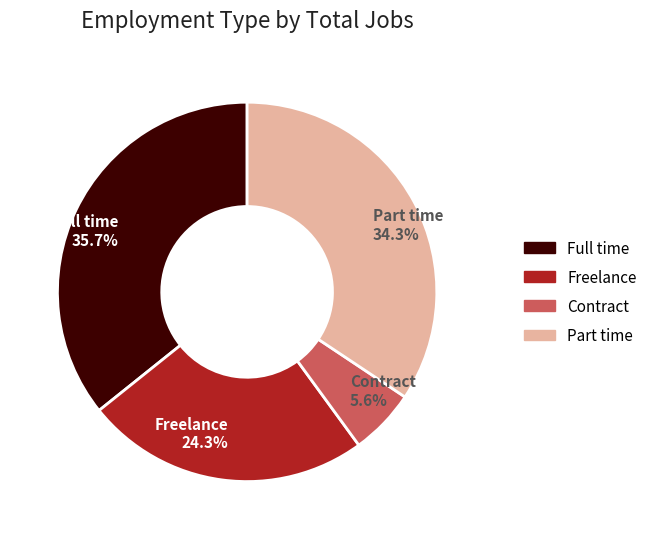

Is there a majority slice in this chart?

No